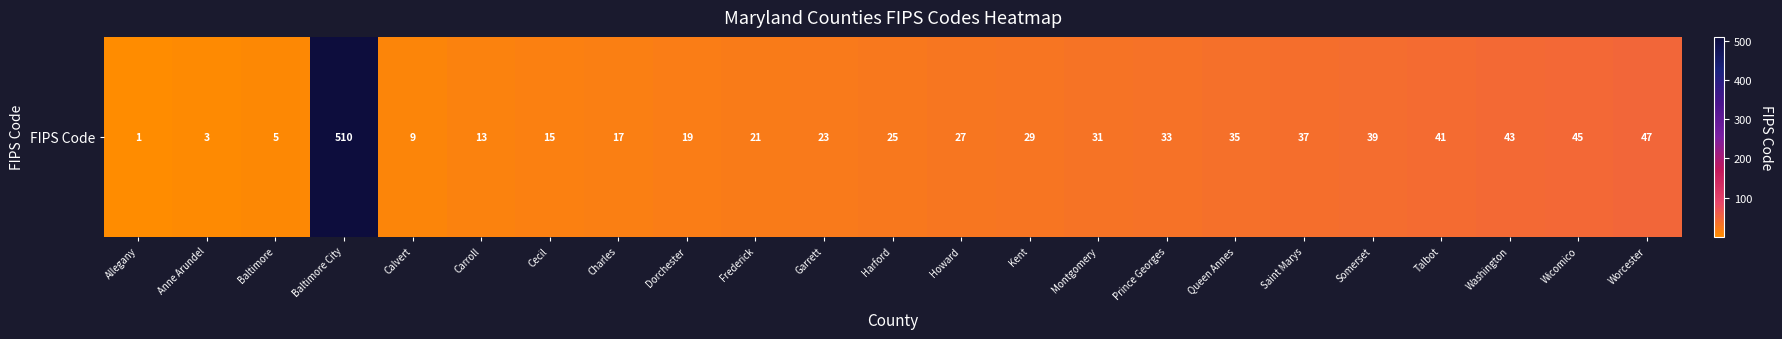

Is it true that the value at Cecil is 15?

True